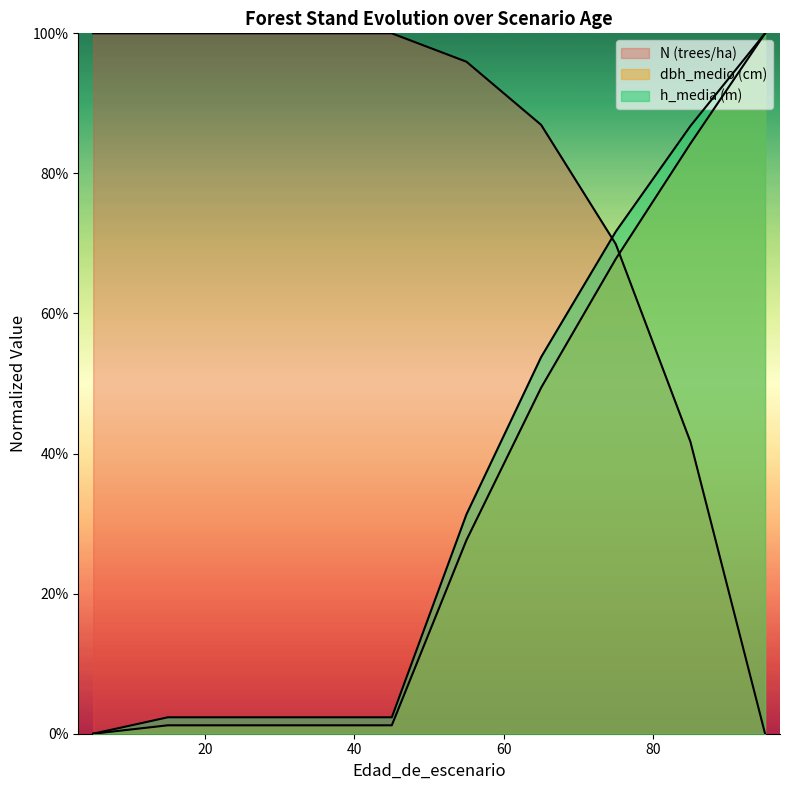

How many categories are shown in the chart?

10